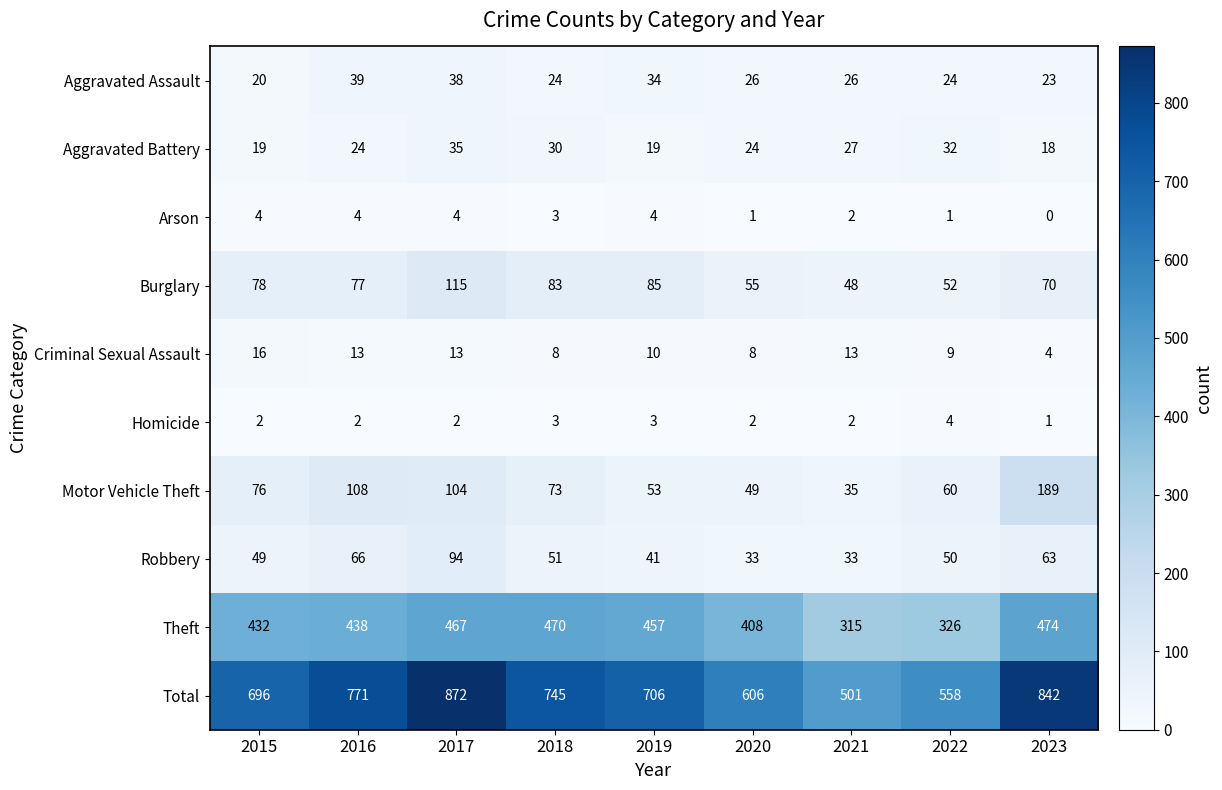

How many categories are shown in the chart?

9